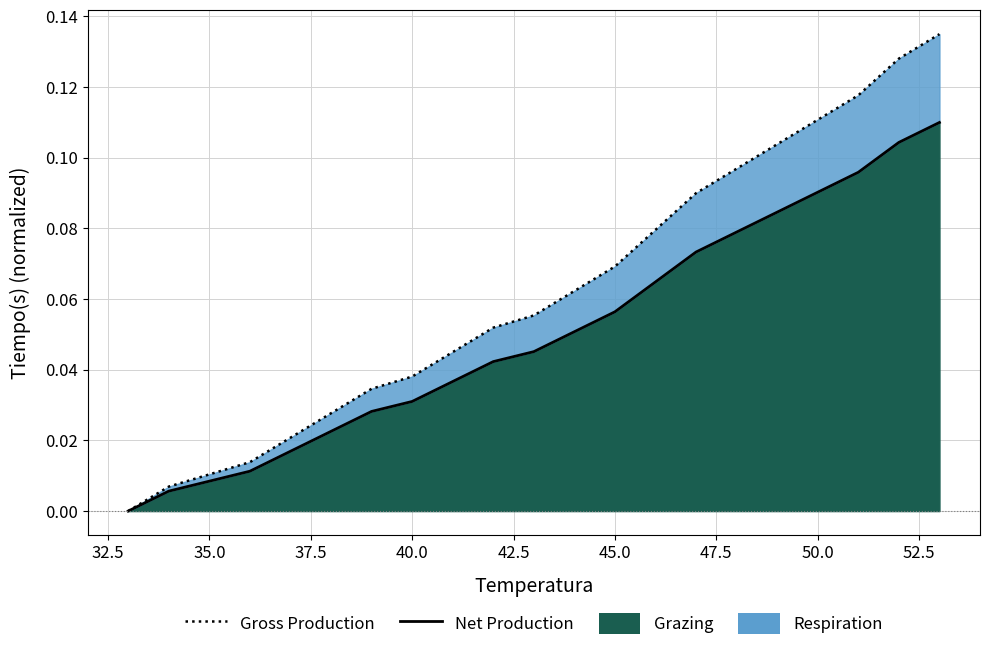

What is the average value of the Gross Production series?

0.1